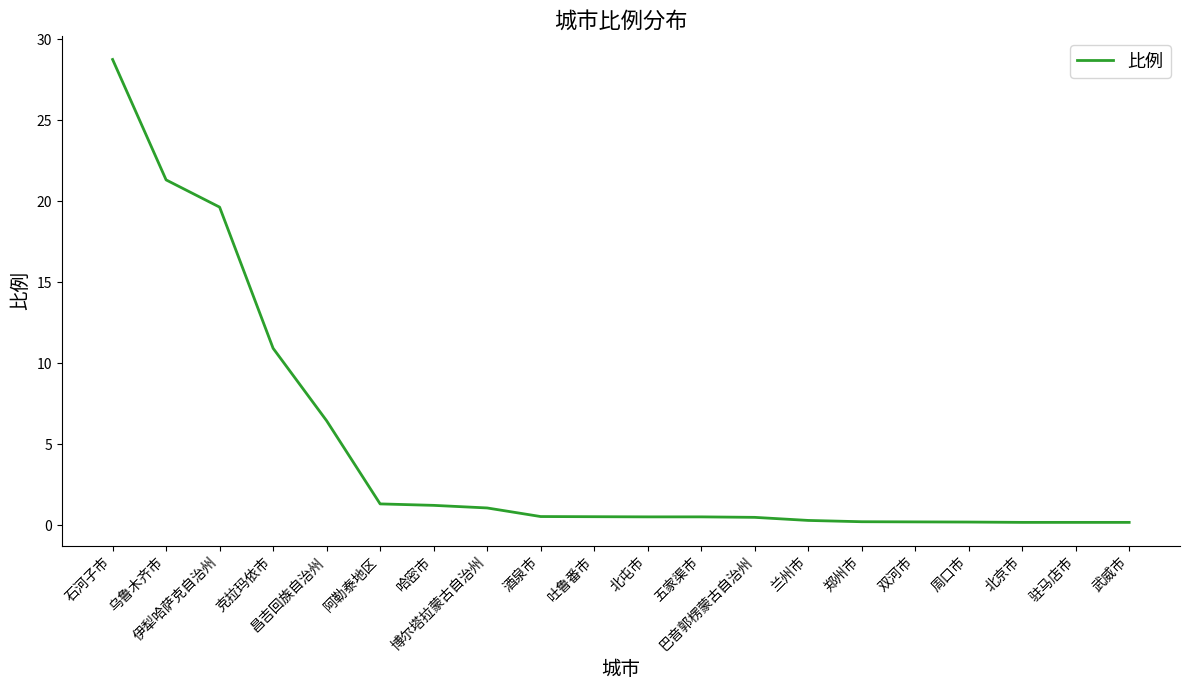

How many distinct data groups are displayed?

1